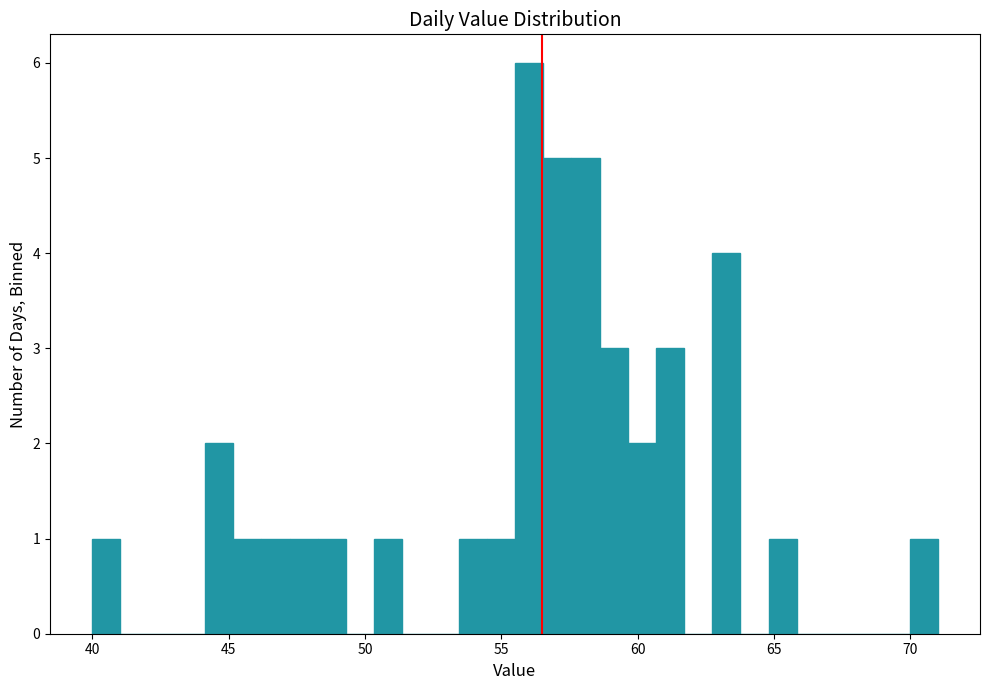

Around what value on the x-axis is the tallest bar? Give the approximate position of its centre, as read against the axis.

56.0